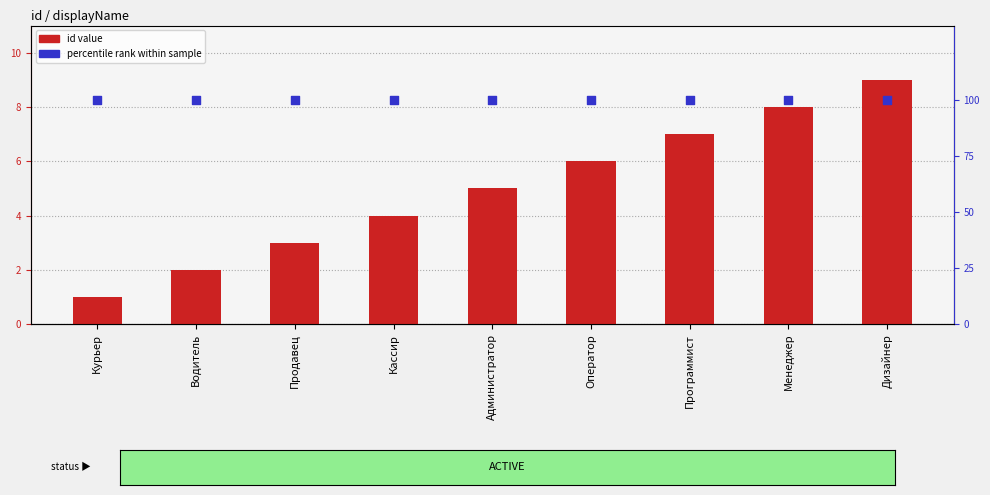

Is the value of id (count) at Кассир greater than the value of percentile rank at Менеджер?

No